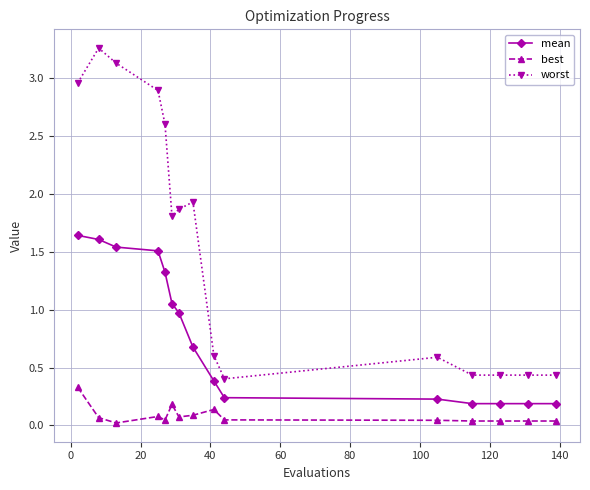

What is the highest value of the best series?

0.3